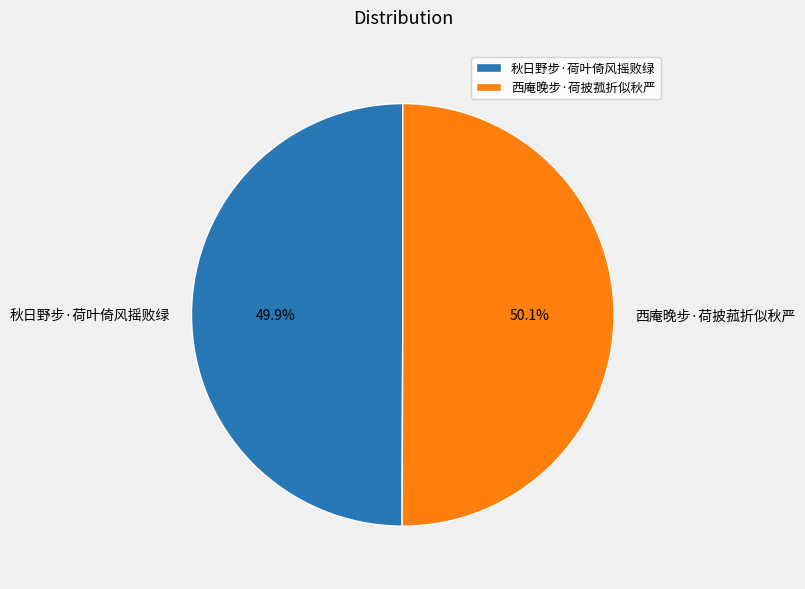

What is the ratio of the value at 秋日野步·荷叶倚风摇败绿 to the value at 西庵晚步·荷披菰折似秋严?

1.0